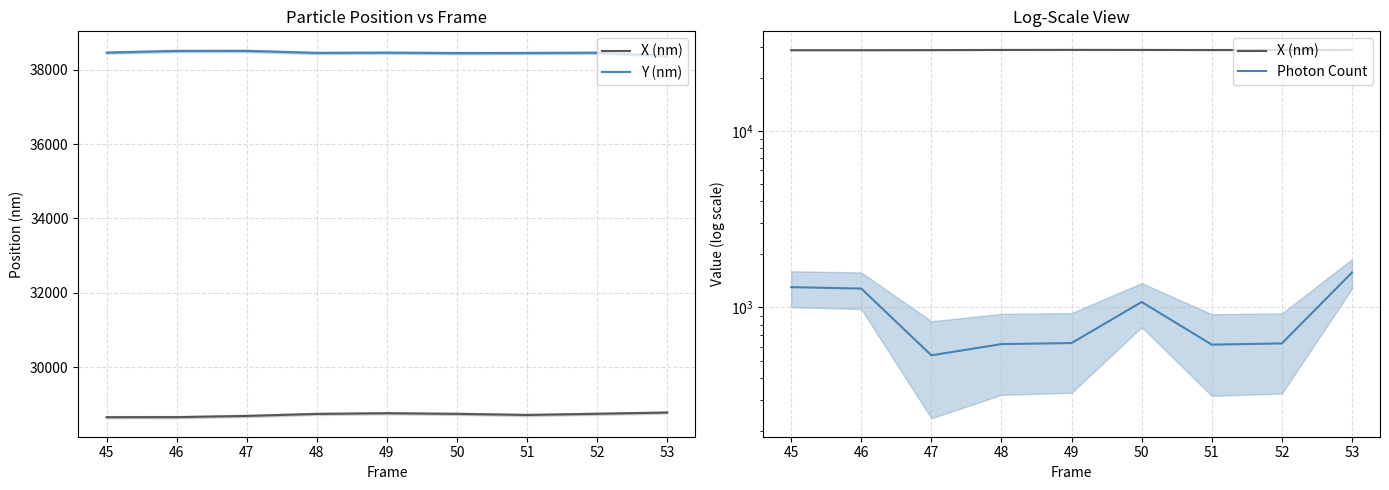

At 51, list the series in order from smallest to largest.

Photon Count, X (nm), Y (nm)